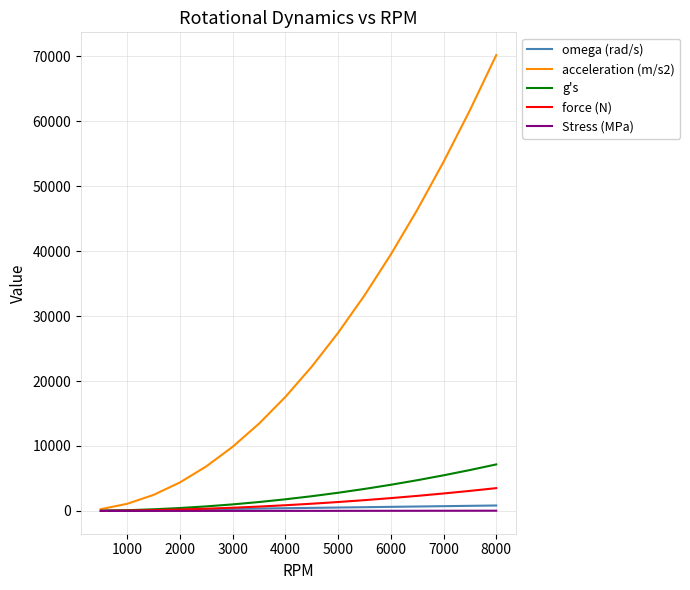

Does the chart have visible grid lines?

Yes